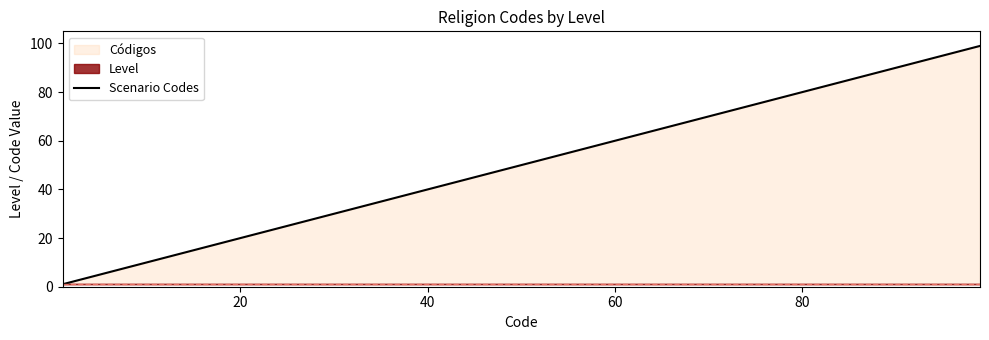

What is the highest value of the Scenario Codes series?

99